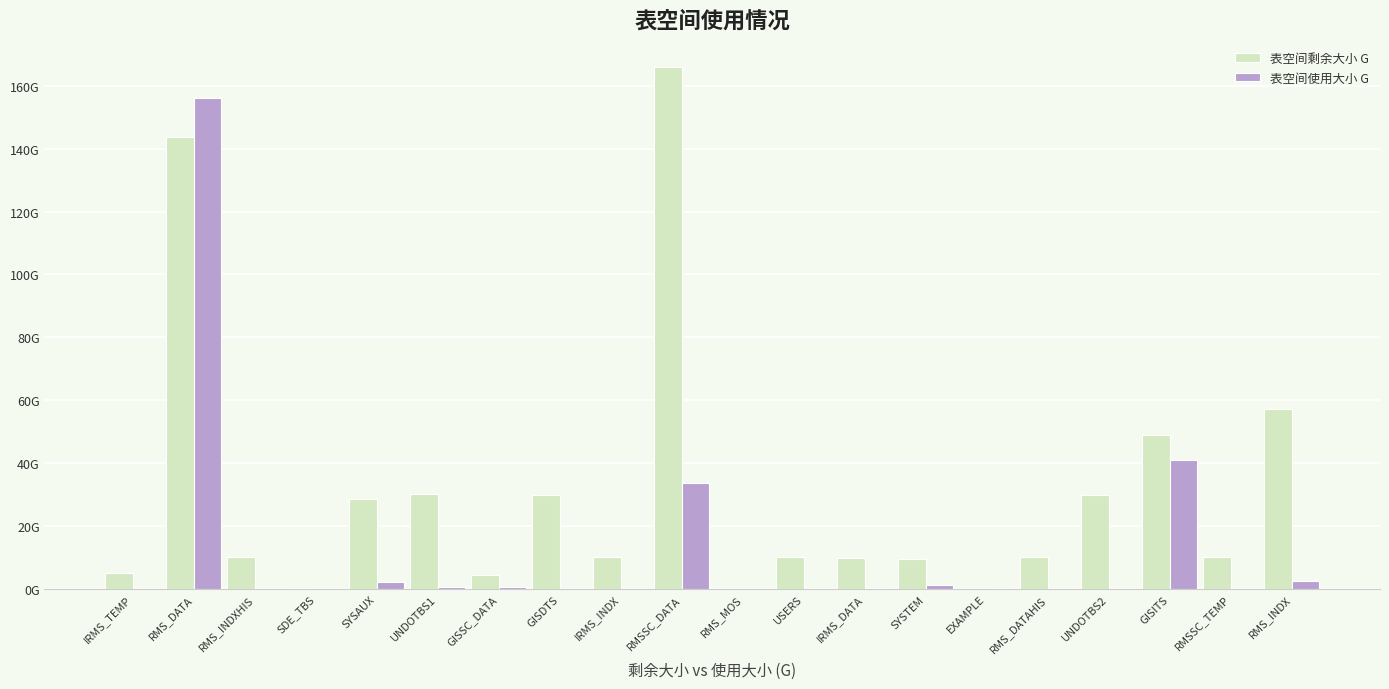

What is the difference between the maximum and minimum values in the 表空间使用大小 G series?

156.2